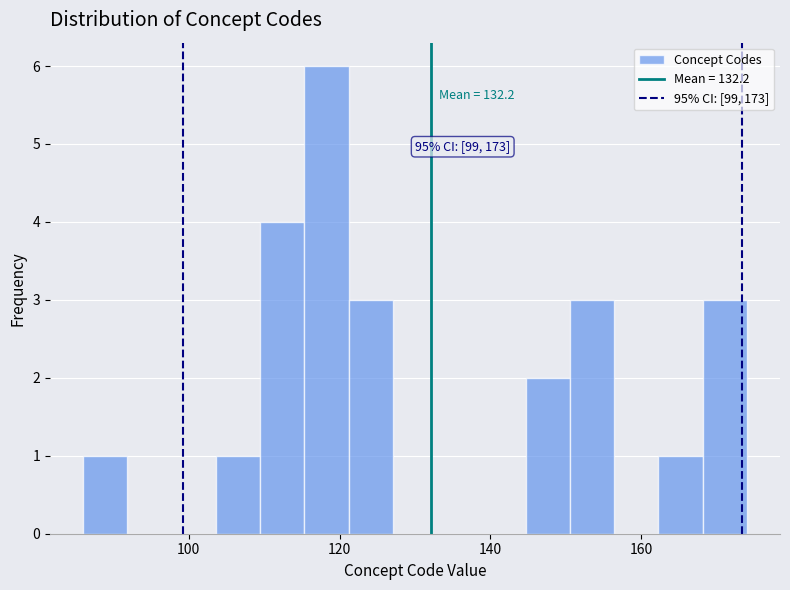

Read against the x-axis, roughly where is the centre of the tallest bar?

118